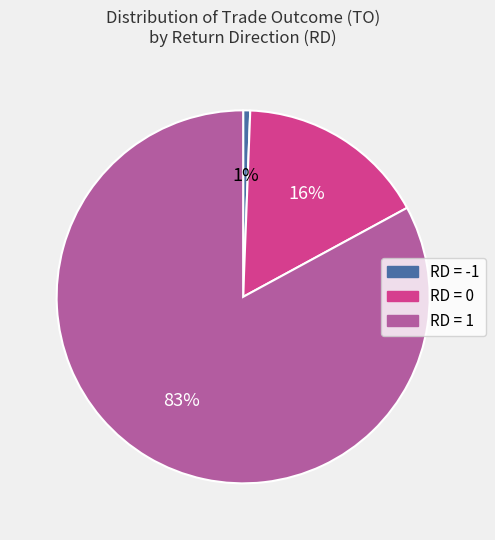

Is there a majority slice in this chart?

Yes